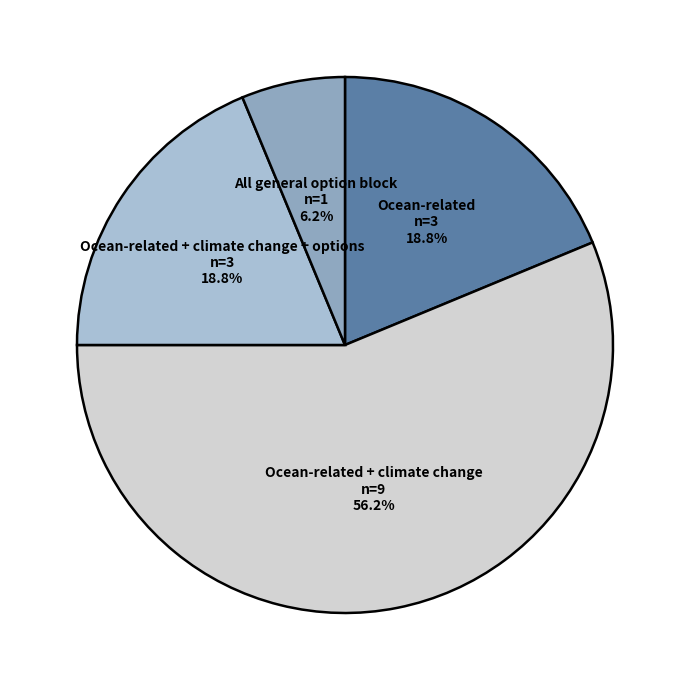

What percentage is the Ocean-related slice, to the nearest percent?

19%